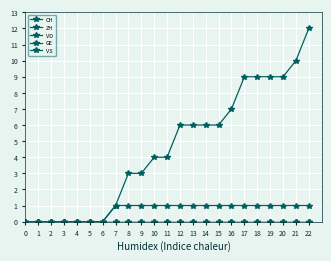

Does the chart have visible grid lines?

Yes